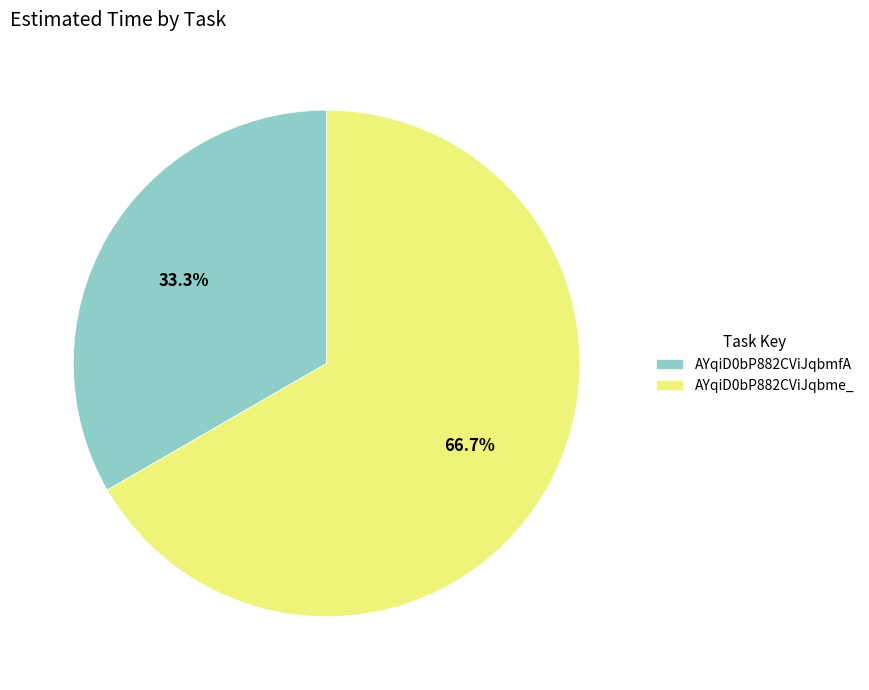

Does AYqiD0bP882CViJqbme_ account for over 50% of the chart?

Yes